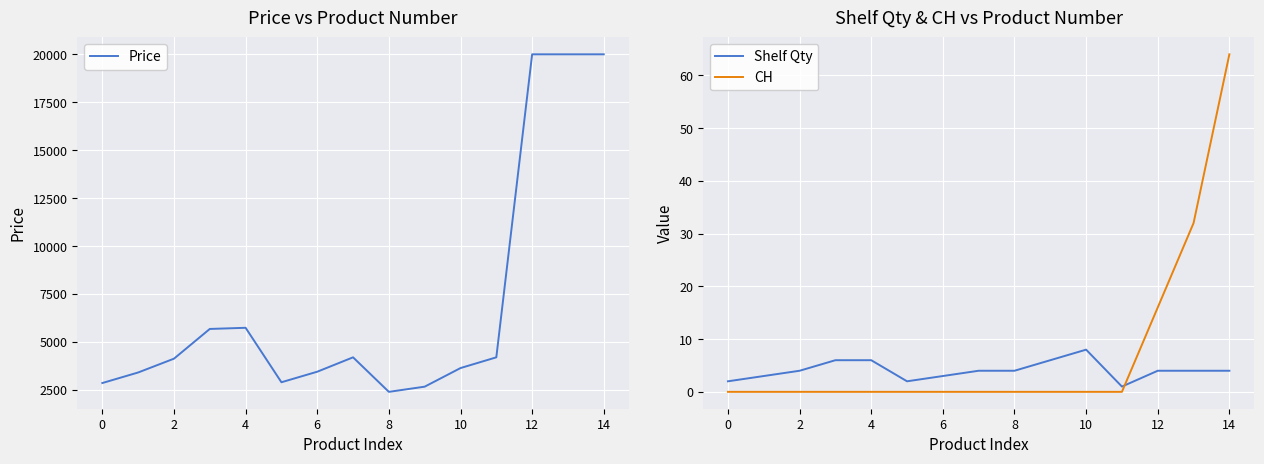

How many interior local valleys does the Shelf Qty series have?

2